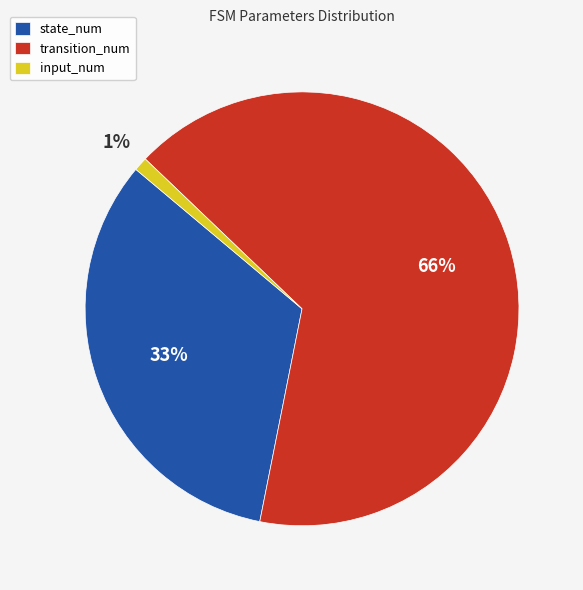

Combined, do transition_num and state_num account for over 50%?

Yes